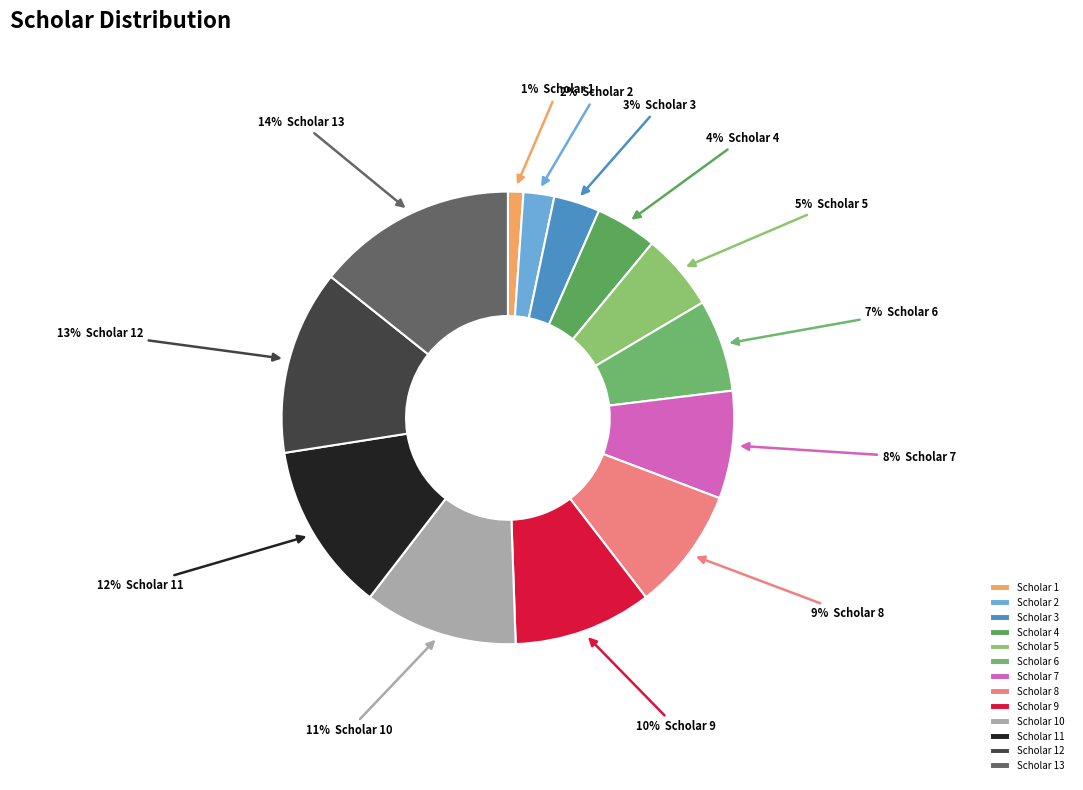

Is there any slice that represents more than half of the pie?

No